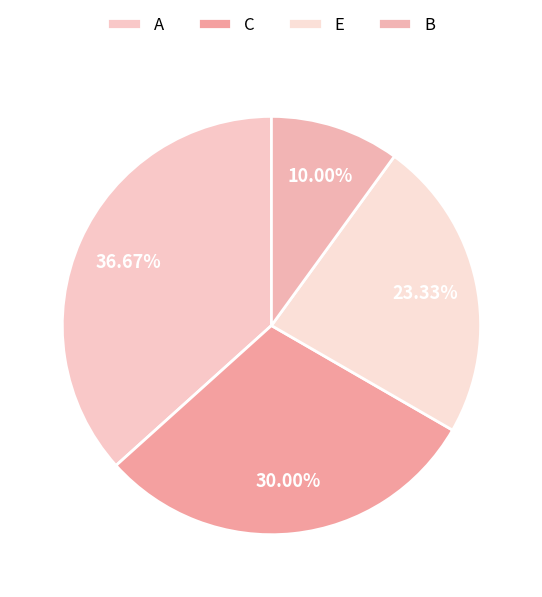

Count the number of slices in the pie.

4